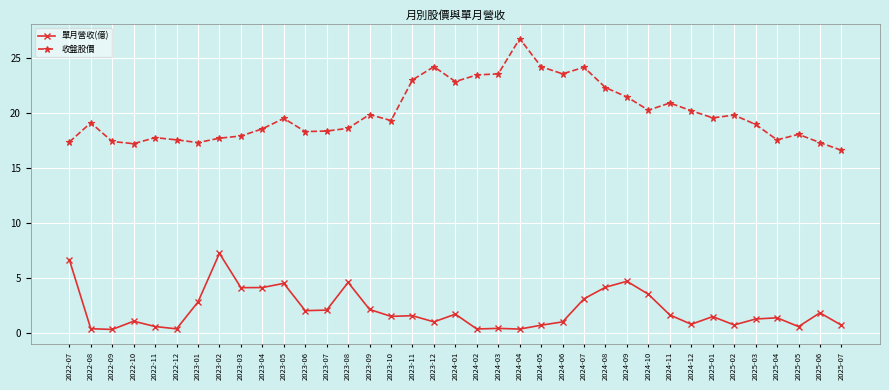

Is it true that 收盤股價 equals 6.7 at 2023-01?

False